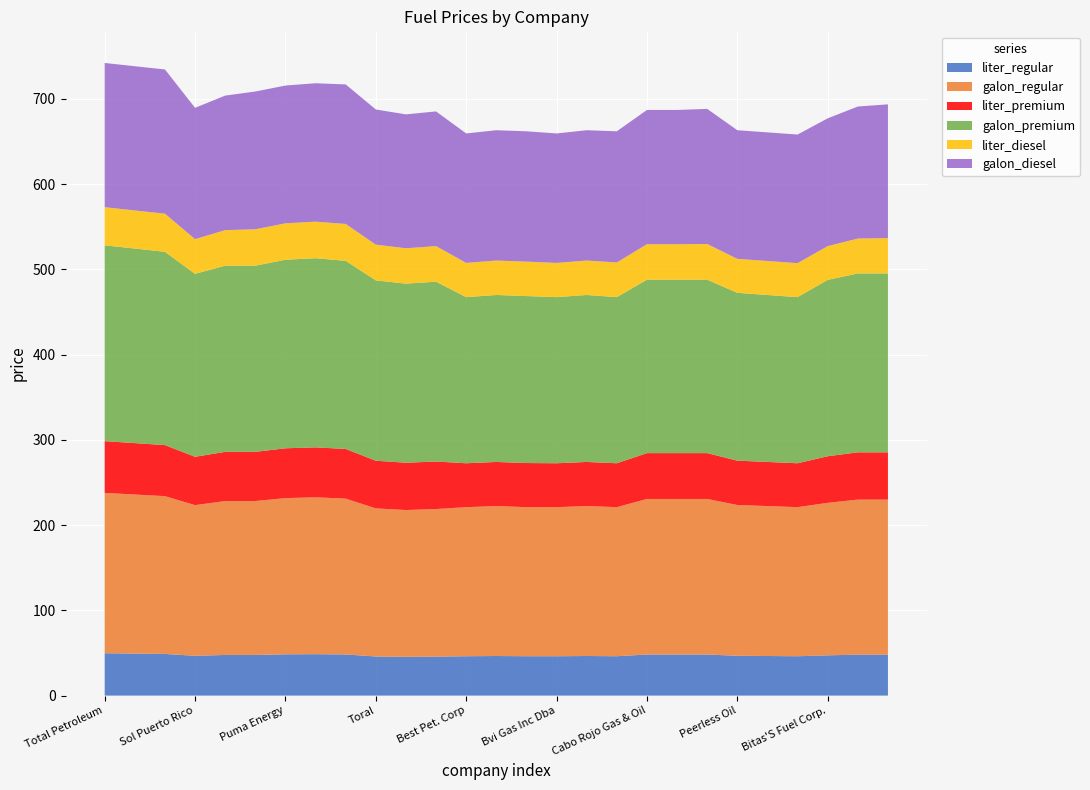

Reading left to right, transcribe all the data shown in this chart.

liter_regular: Total Petroleum=49.7	Total Petroleum=49.3	Total Petroleum=48.9	Sol Puerto Rico=46.7	Sol Puerto Rico=47.7	Sol Puerto Rico=47.7	Puma Energy=48.4	Puma Energy=48.6	Puma Energy=48.3	Toral=45.9	Petroleum Corp.=45.5	Petroleum Corp.=45.7	Best Pet. Corp=46.2	Best Pet. Corp=46.5	Best Pet. Corp=46.2	Bvi Gas Inc Dba=46.2	Cabo Rojo Gas & Oil=46.5	Cabo Rojo Gas & Oil=46.2	Cabo Rojo Gas & Oil=48.2	Peerless Oil=48.2	Peerless Oil=48.2	Peerless Oil=46.7	Bitas'S Fuel Corp.=46.5	Bitas'S Fuel Corp.=46.2	Bitas'S Fuel Corp.=47.3	America Petroleum=48.0	America Petroleum=48.0
galon_regular: Total Petroleum=188.1	Total Petroleum=186.6	Total Petroleum=185.1	Sol Puerto Rico=176.8	Sol Puerto Rico=180.6	Sol Puerto Rico=180.6	Puma Energy=183.3	Puma Energy=184.0	Puma Energy=182.8	Toral=173.7	Petroleum Corp.=172.2	Petroleum Corp.=173.1	Best Pet. Corp=174.9	Best Pet. Corp=175.9	Best Pet. Corp=174.9	Bvi Gas Inc Dba=174.9	Cabo Rojo Gas & Oil=175.9	Cabo Rojo Gas & Oil=174.9	Cabo Rojo Gas & Oil=182.5	Peerless Oil=182.5	Peerless Oil=182.5	Peerless Oil=176.9	Bitas'S Fuel Corp.=175.9	Bitas'S Fuel Corp.=174.9	Bitas'S Fuel Corp.=178.9	America Petroleum=181.9	America Petroleum=181.9
liter_premium: Total Petroleum=60.7	Total Petroleum=60.3	Total Petroleum=59.9	Sol Puerto Rico=56.7	Sol Puerto Rico=57.7	Sol Puerto Rico=57.7	Puma Energy=58.4	Puma Energy=58.6	Puma Energy=58.3	Toral=55.9	Petroleum Corp.=55.5	Petroleum Corp.=55.7	Best Pet. Corp=51.5	Best Pet. Corp=51.8	Best Pet. Corp=51.8	Bvi Gas Inc Dba=51.5	Cabo Rojo Gas & Oil=51.8	Cabo Rojo Gas & Oil=51.5	Cabo Rojo Gas & Oil=53.8	Peerless Oil=53.8	Peerless Oil=53.8	Peerless Oil=52.0	Bitas'S Fuel Corp.=51.8	Bitas'S Fuel Corp.=51.5	Bitas'S Fuel Corp.=54.7	America Petroleum=55.5	America Petroleum=55.5
galon_premium: Total Petroleum=229.8	Total Petroleum=228.3	Total Petroleum=226.8	Sol Puerto Rico=214.6	Sol Puerto Rico=218.4	Sol Puerto Rico=218.4	Puma Energy=221.2	Puma Energy=221.9	Puma Energy=220.7	Toral=211.6	Petroleum Corp.=210.1	Petroleum Corp.=211.0	Best Pet. Corp=194.9	Best Pet. Corp=195.9	Best Pet. Corp=195.9	Bvi Gas Inc Dba=194.9	Cabo Rojo Gas & Oil=195.9	Cabo Rojo Gas & Oil=194.9	Cabo Rojo Gas & Oil=203.5	Peerless Oil=203.5	Peerless Oil=203.5	Peerless Oil=196.9	Bitas'S Fuel Corp.=195.9	Bitas'S Fuel Corp.=194.9	Bitas'S Fuel Corp.=206.9	America Petroleum=209.9	America Petroleum=209.9
liter_diesel: Total Petroleum=44.7	Total Petroleum=44.7	Total Petroleum=44.7	Sol Puerto Rico=40.7	Sol Puerto Rico=41.7	Sol Puerto Rico=42.7	Puma Energy=42.7	Puma Energy=42.9	Puma Energy=43.2	Toral=41.9	Petroleum Corp.=41.5	Petroleum Corp.=41.7	Best Pet. Corp=40.1	Best Pet. Corp=40.4	Best Pet. Corp=40.4	Bvi Gas Inc Dba=40.1	Cabo Rojo Gas & Oil=40.4	Cabo Rojo Gas & Oil=40.7	Cabo Rojo Gas & Oil=41.6	Peerless Oil=41.6	Peerless Oil=41.9	Peerless Oil=39.9	Bitas'S Fuel Corp.=39.9	Bitas'S Fuel Corp.=39.9	Bitas'S Fuel Corp.=39.6	America Petroleum=40.9	America Petroleum=41.5
galon_diesel: Total Petroleum=169.2	Total Petroleum=169.2	Total Petroleum=169.2	Sol Puerto Rico=154.1	Sol Puerto Rico=157.8	Sol Puerto Rico=161.6	Puma Energy=161.7	Puma Energy=162.4	Puma Energy=163.7	Toral=158.6	Petroleum Corp.=157.1	Petroleum Corp.=158.0	Best Pet. Corp=151.9	Best Pet. Corp=152.9	Best Pet. Corp=152.9	Bvi Gas Inc Dba=151.9	Cabo Rojo Gas & Oil=152.9	Cabo Rojo Gas & Oil=153.9	Cabo Rojo Gas & Oil=157.5	Peerless Oil=157.5	Peerless Oil=158.5	Peerless Oil=150.9	Bitas'S Fuel Corp.=150.9	Bitas'S Fuel Corp.=150.9	Bitas'S Fuel Corp.=149.9	America Petroleum=154.9	America Petroleum=156.9